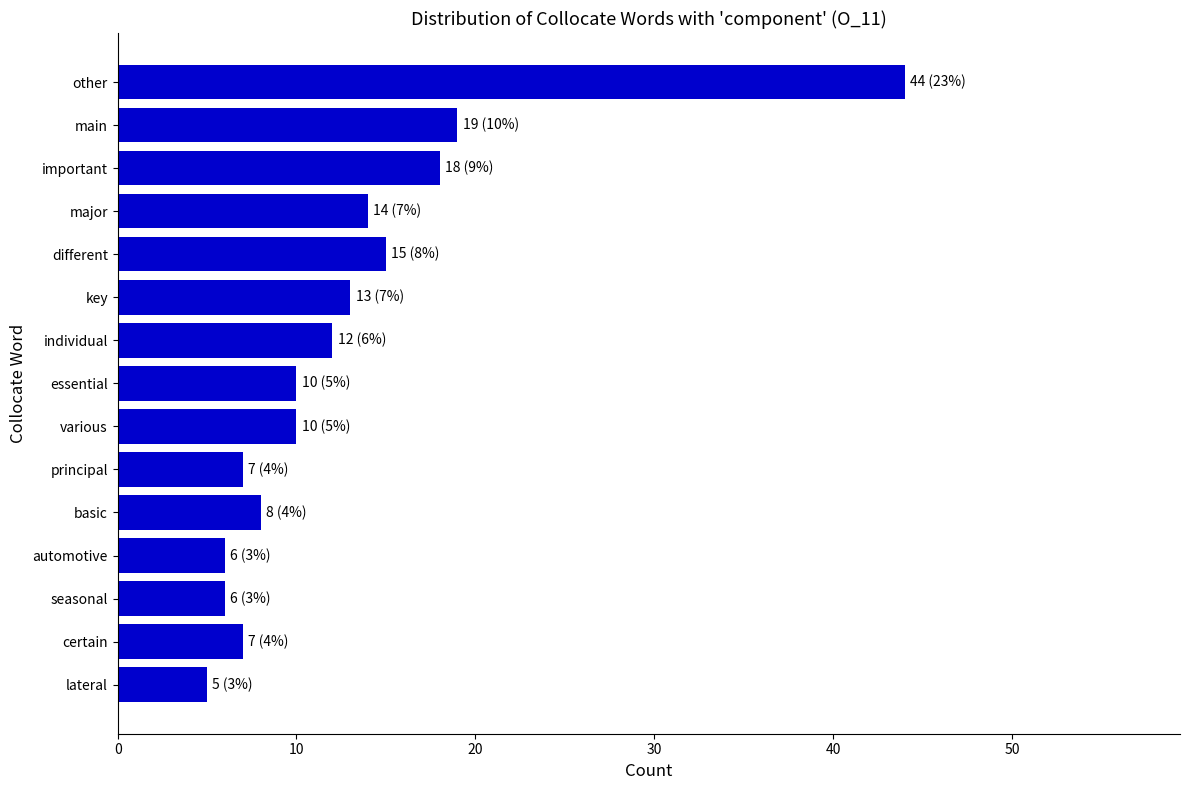

At which label is the value closest to 24?

main